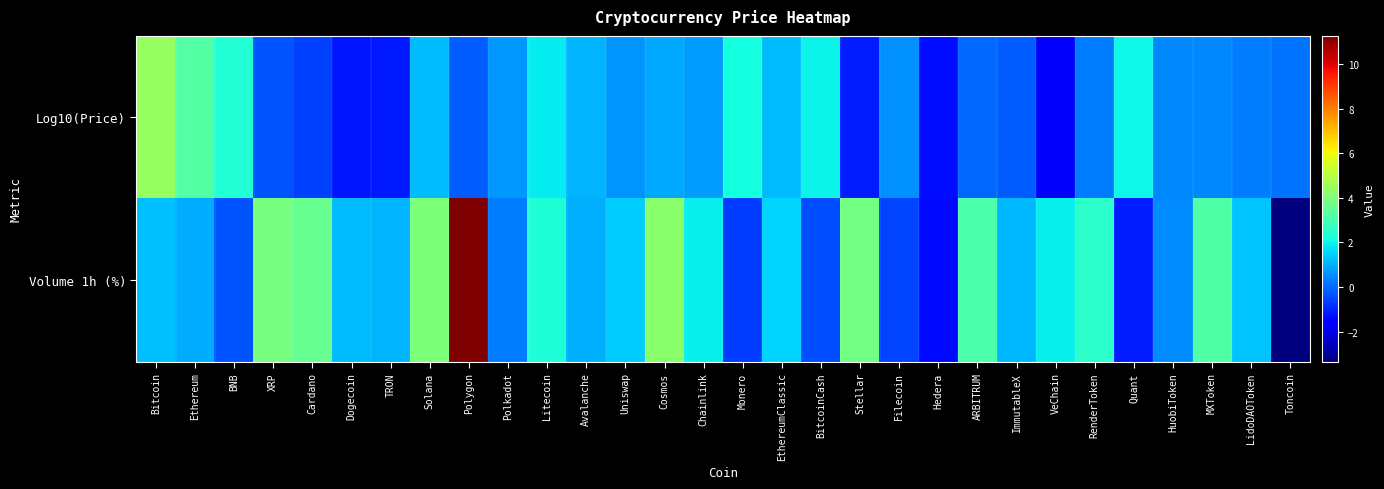

Rank the series by their average value, from lowest to highest.

Log10(Price), Volume 1h (%)